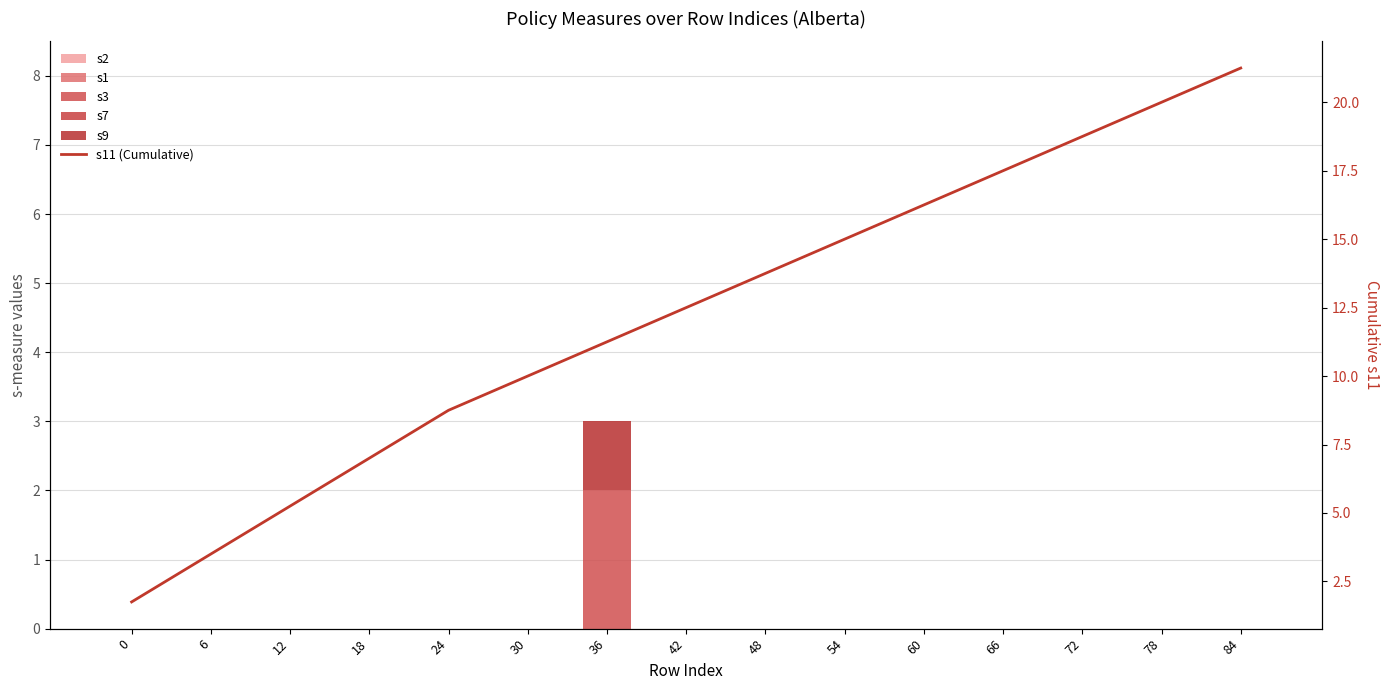

Reading right to left, extract all data points from this chart.

s2: 0.0	0.0	0.0	0.0	0.0	0.0	0.0	0.0	0.0	0.0	0.0	0.0	0.0	0.0	0.0
s1: 0.0	0.0	0.0	0.0	0.0	0.0	0.0	0.0	0.0	0.0	0.0	0.0	0.0	0.0	0.0
s3: 0.0	0.0	0.0	0.0	0.0	0.0	0.0	0.0	2.0	0.0	0.0	0.0	0.0	0.0	0.0
s7: 0.0	0.0	0.0	0.0	0.0	0.0	0.0	0.0	0.0	0.0	0.0	0.0	0.0	0.0	0.0
s9: 0.0	0.0	0.0	0.0	0.0	0.0	0.0	0.0	1.0	0.0	0.0	0.0	0.0	0.0	0.0
s11 (Cumulative): 21.2	20.0	18.8	17.5	16.2	15.0	13.8	12.5	11.2	10.0	8.8	7.0	5.2	3.5	1.8